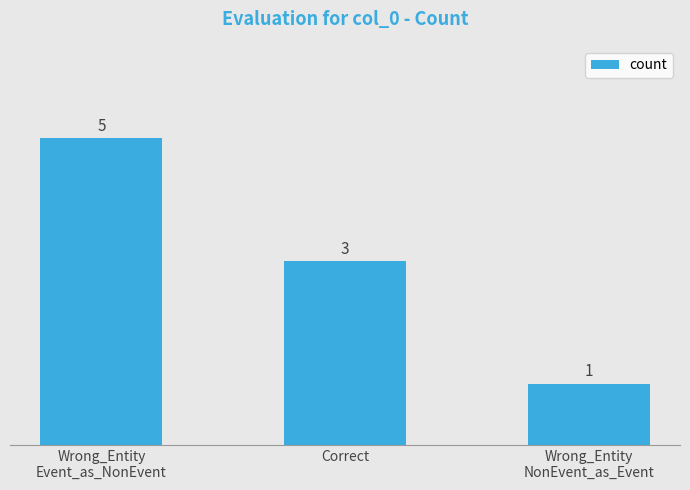

Between Wrong_Entity
Event_as_NonEvent and Wrong_Entity
NonEvent_as_Event, which is larger?

Wrong_Entity
Event_as_NonEvent